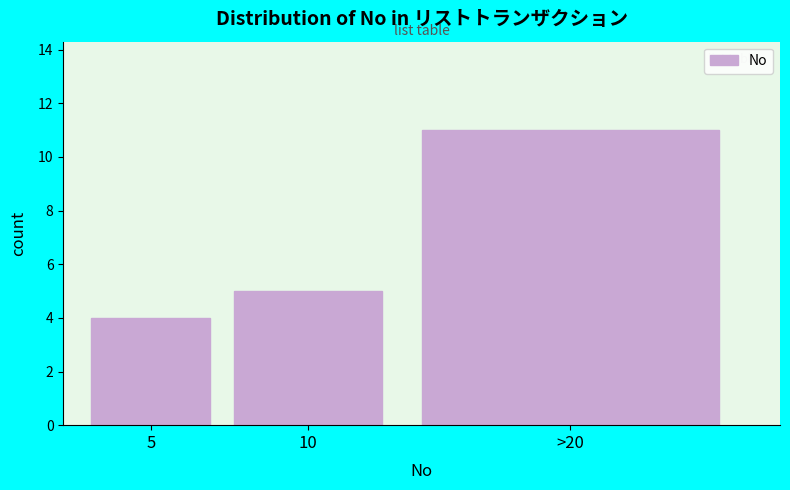

Reading left to right, extract all data points from this chart.

5=4	10=5	>20=11